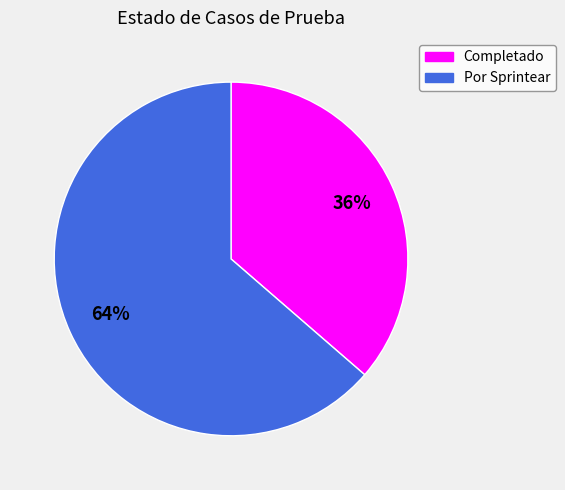

To the nearest percent, what percentage of the pie is Completado?

36%